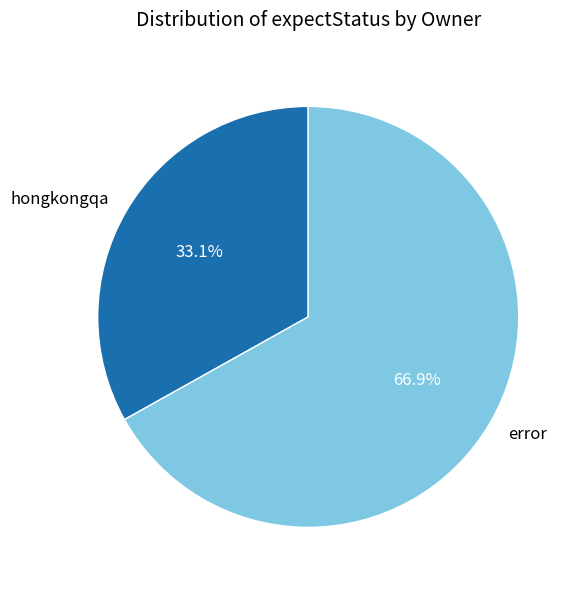

What is the ratio of the value at hongkongqa to the value at error?

0.5